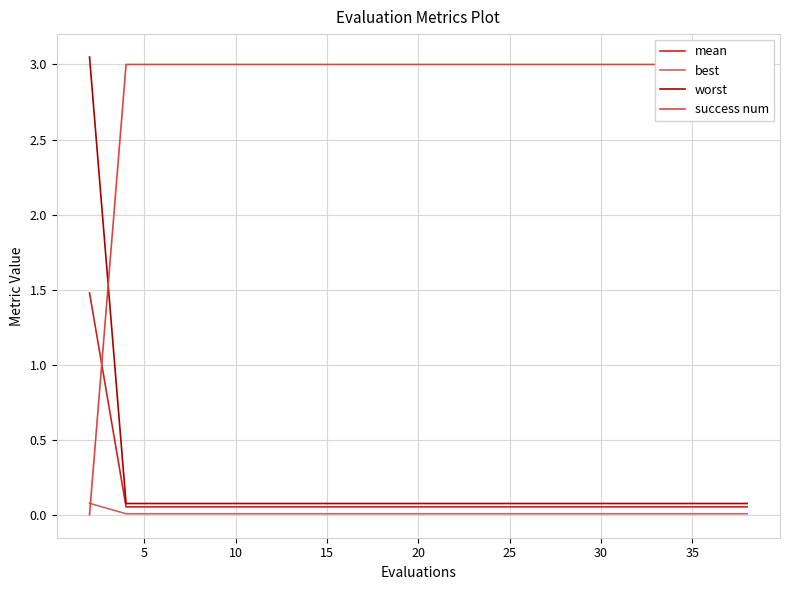

Between 20 and 40, which series saw the biggest shift?

mean